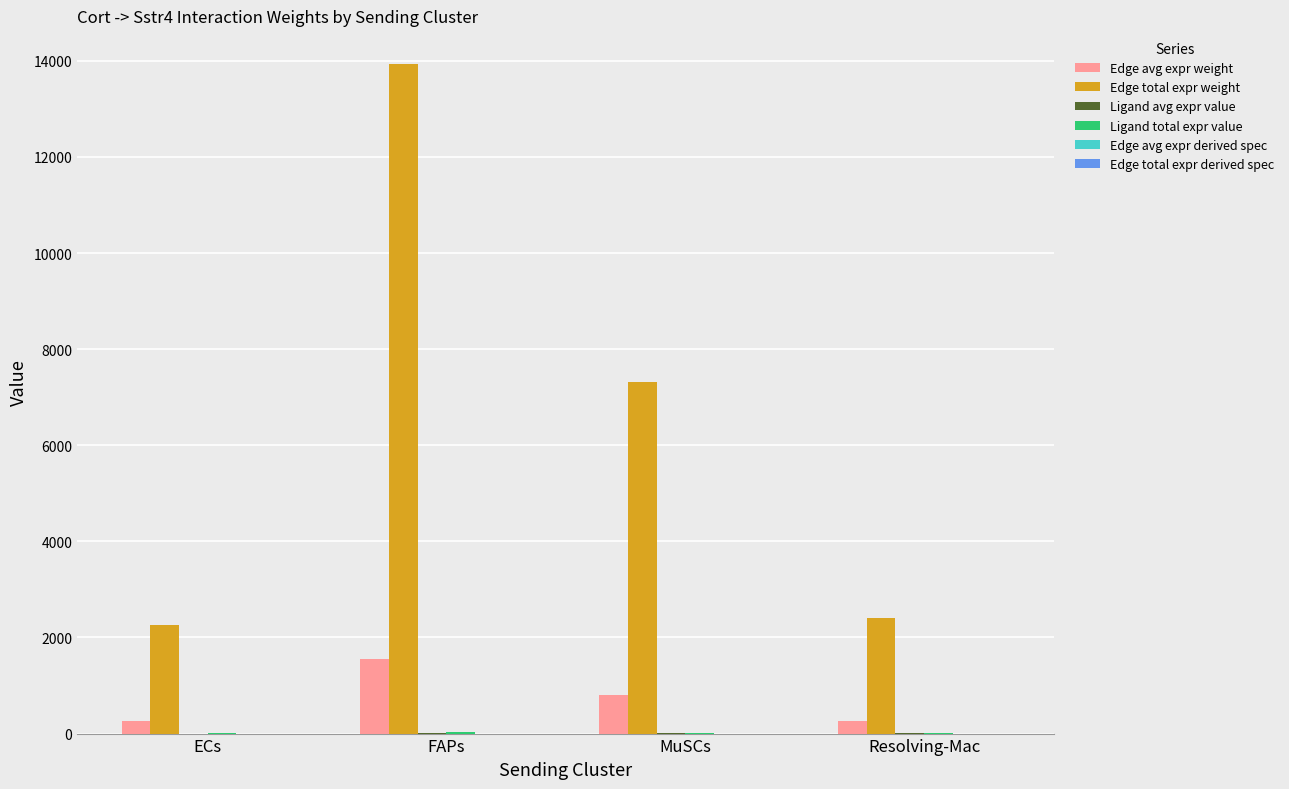

Which series changed the most between ECs and FAPs?

Edge total expr weight